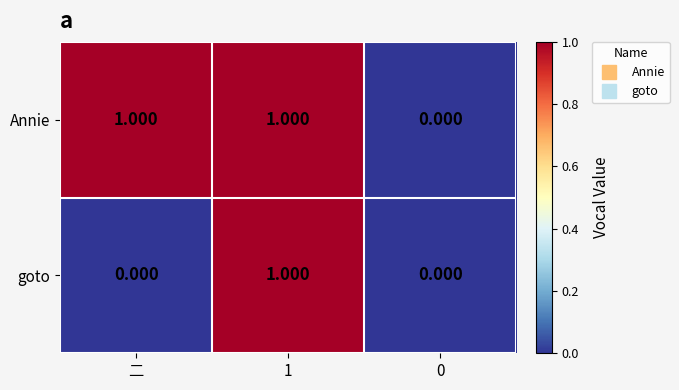

Rank the series at 二 from lowest to highest value.

goto, Annie